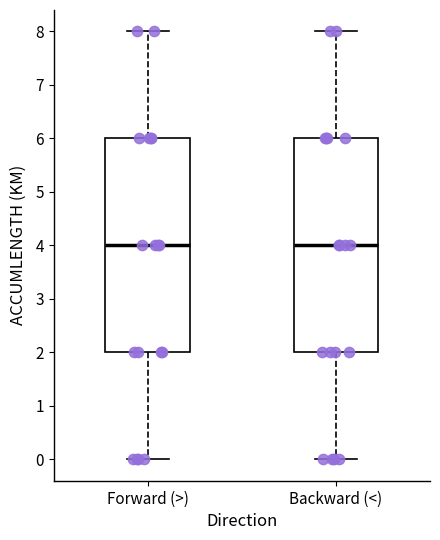

Reading left to right, transcribe this box plot: for each box, give where its median line is, the range the box spans, and where its two whiskers end, as read against the y-axis. The values are not printed on the chart, so give them approximately, as read against the axis.

Forward (>): median 4, box 2 to 6, whiskers 0 to 8
Backward (<): median 4, box 2 to 6, whiskers 0 to 8